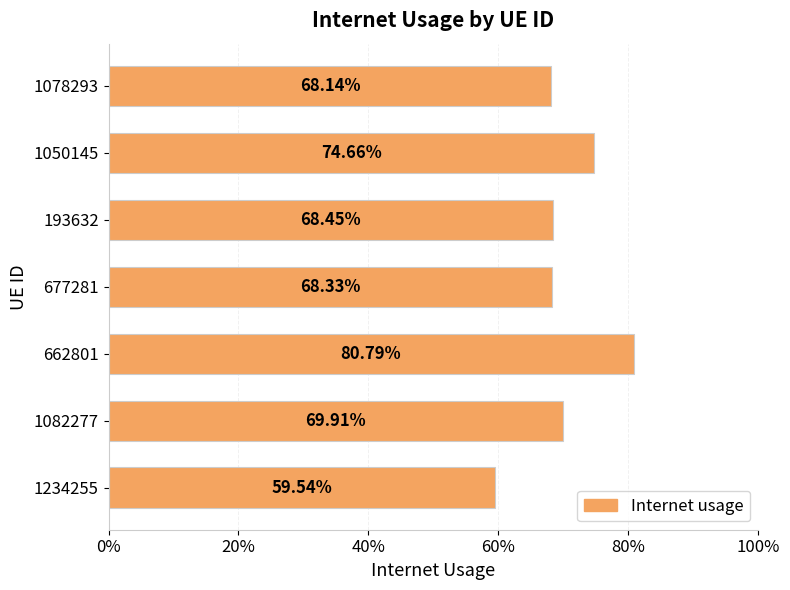

Does the chart contain any negative values?

No